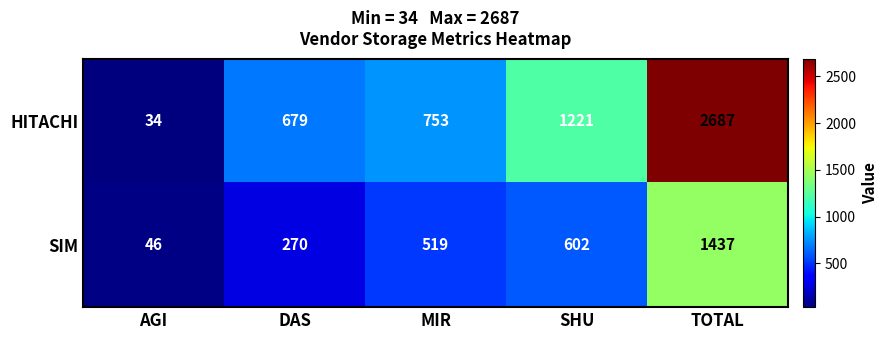

What is the approximate value of HITACHI at AGI?

34